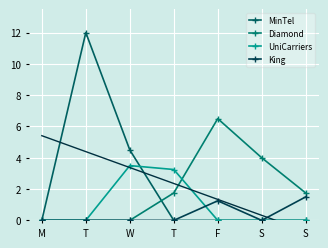

What is the label of the 6th point from the left?

S